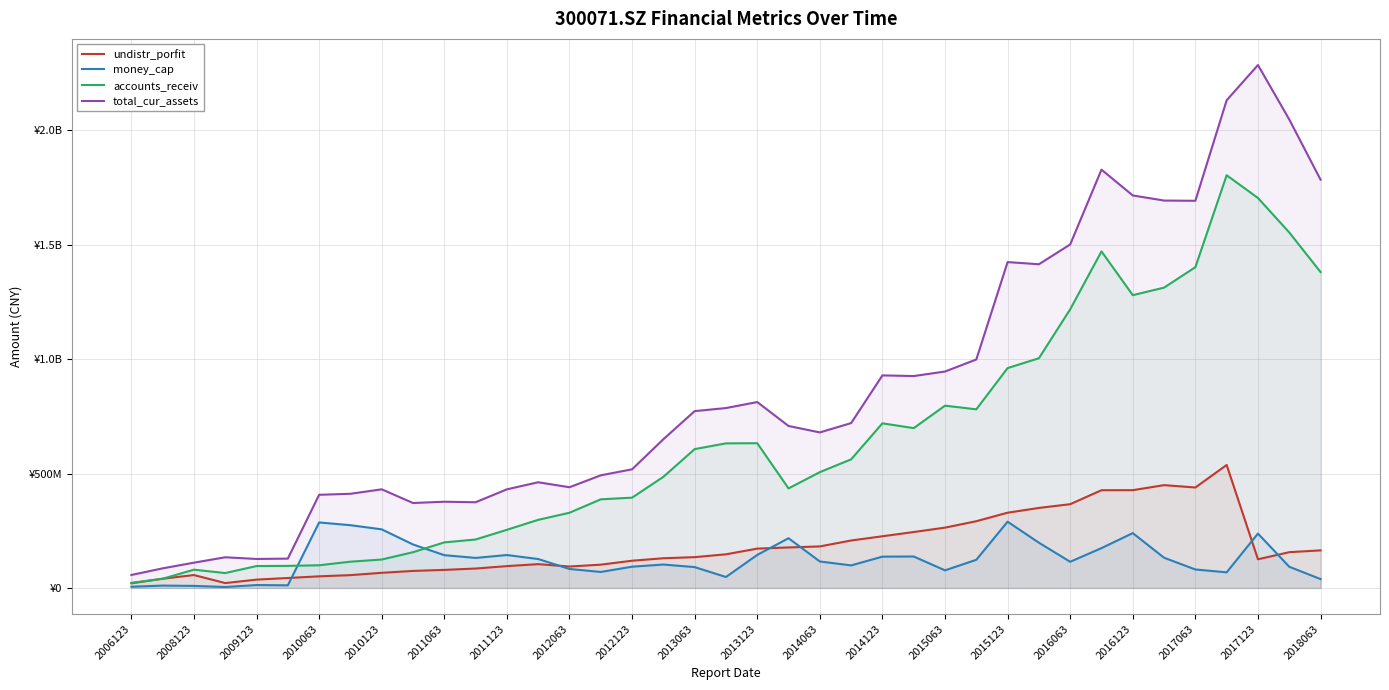

The money_cap series shows 34995957.7 at 2015123. True or false?

False